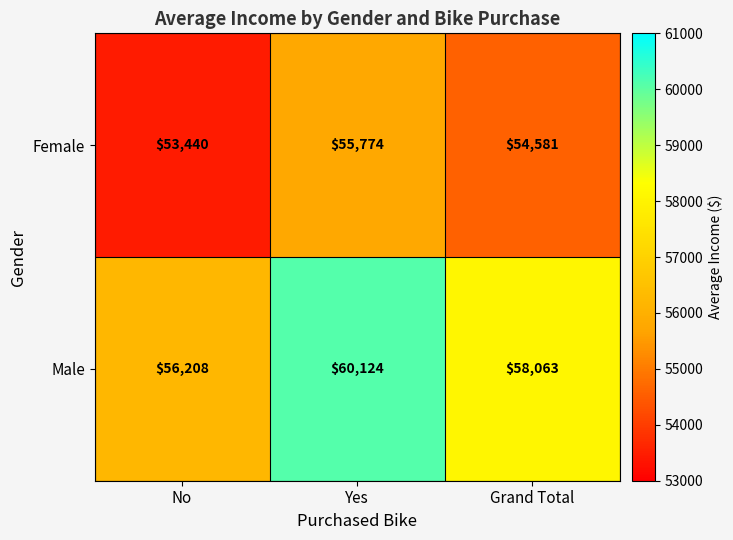

Rank the series at Yes from highest to lowest value.

Male, Female